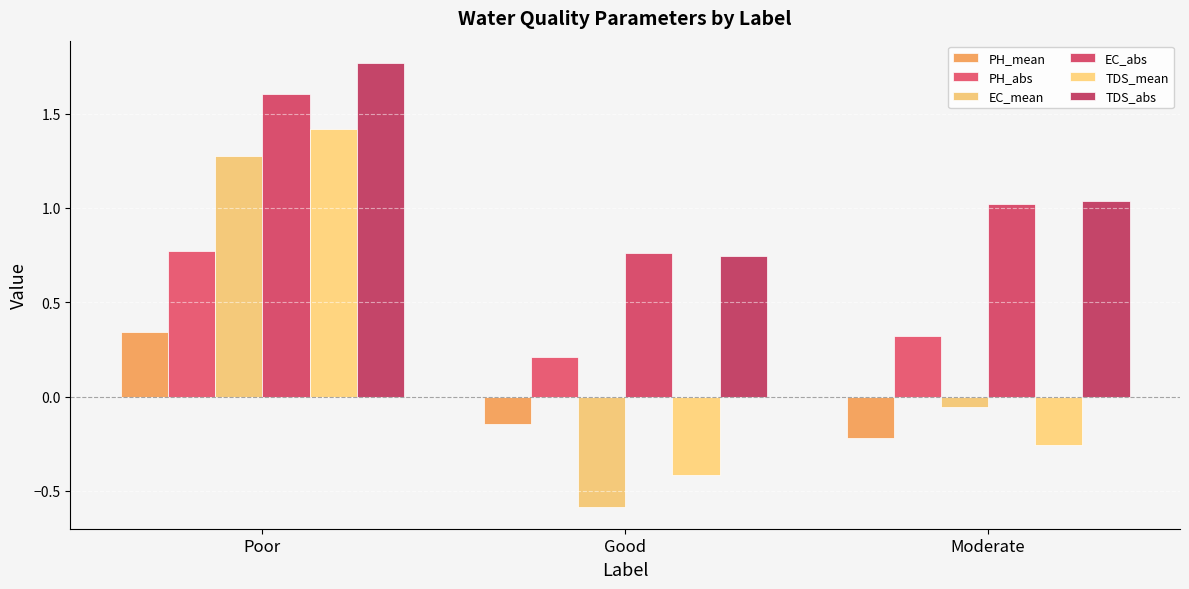

What is the difference between the PH_mean values at Good and Poor?

0.5